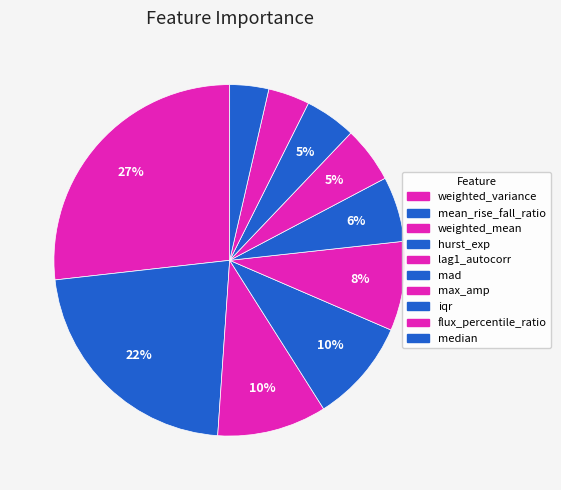

Is there a majority slice in this chart?

No